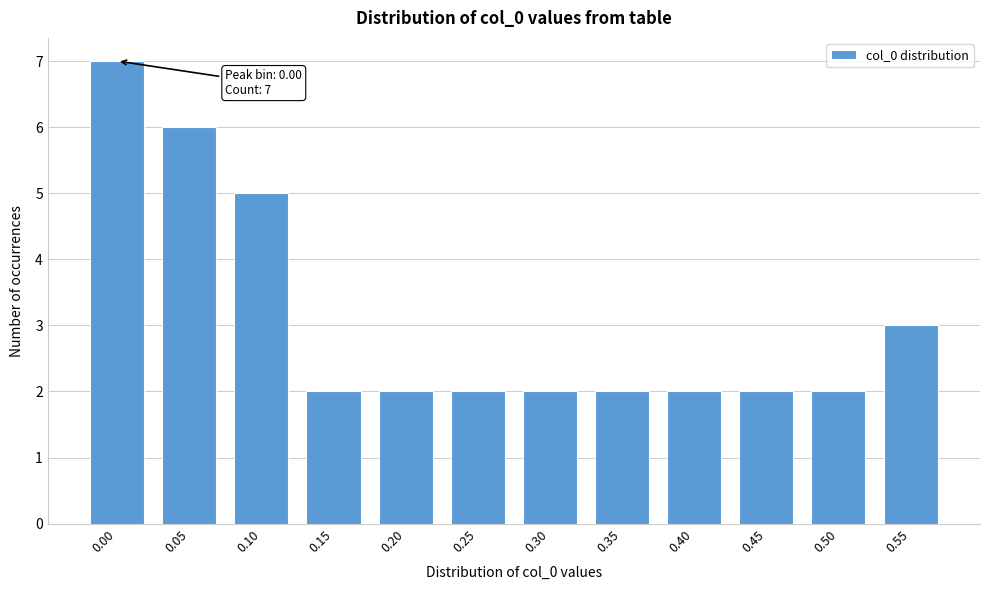

Reading left to right, what are all the values shown in this chart?

7	6	5	2	2	2	2	2	2	2	2	3